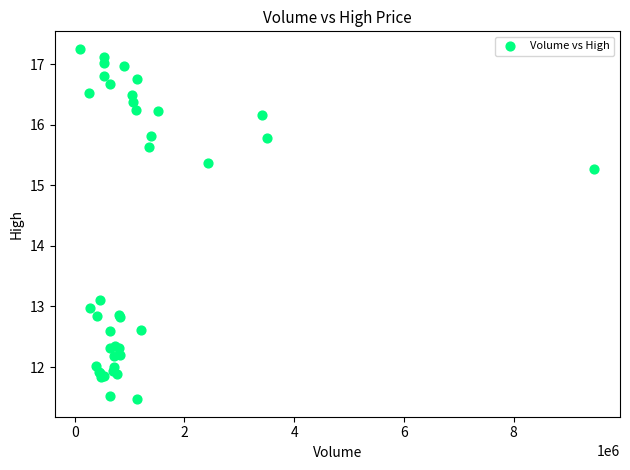

What Y value in the scatter plot is closest to 14?

13.1